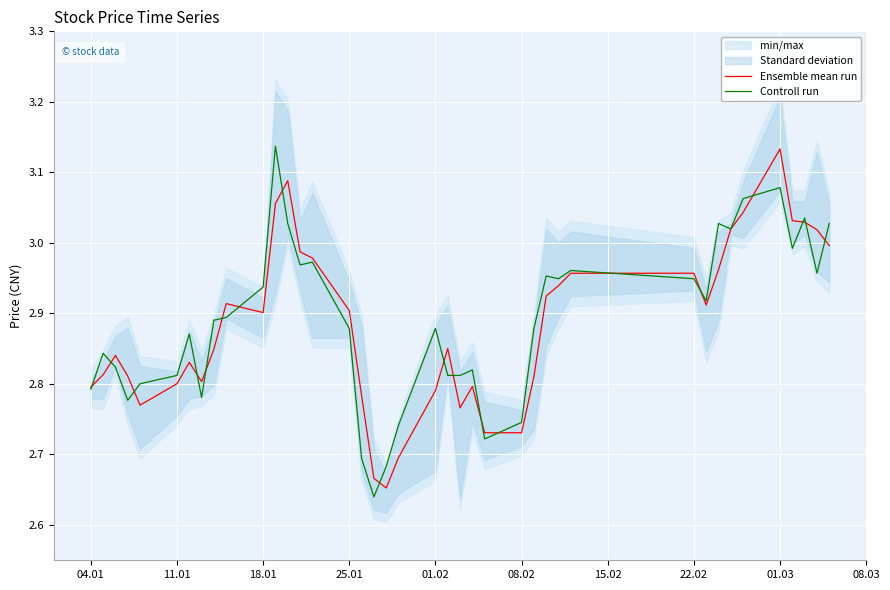

True or false: Ensemble mean run has a value of 2.9 at 25.01.

True